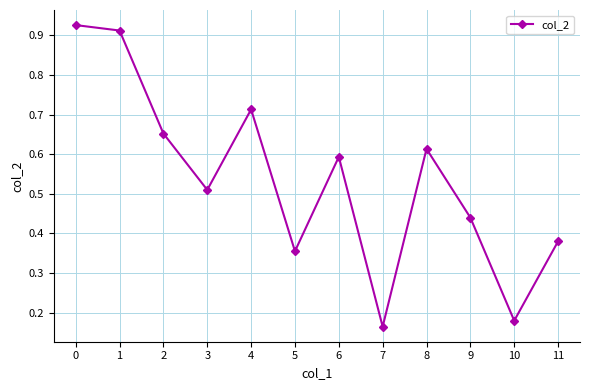

How many points are lower than both their immediate neighbors (excluding endpoints)?

4